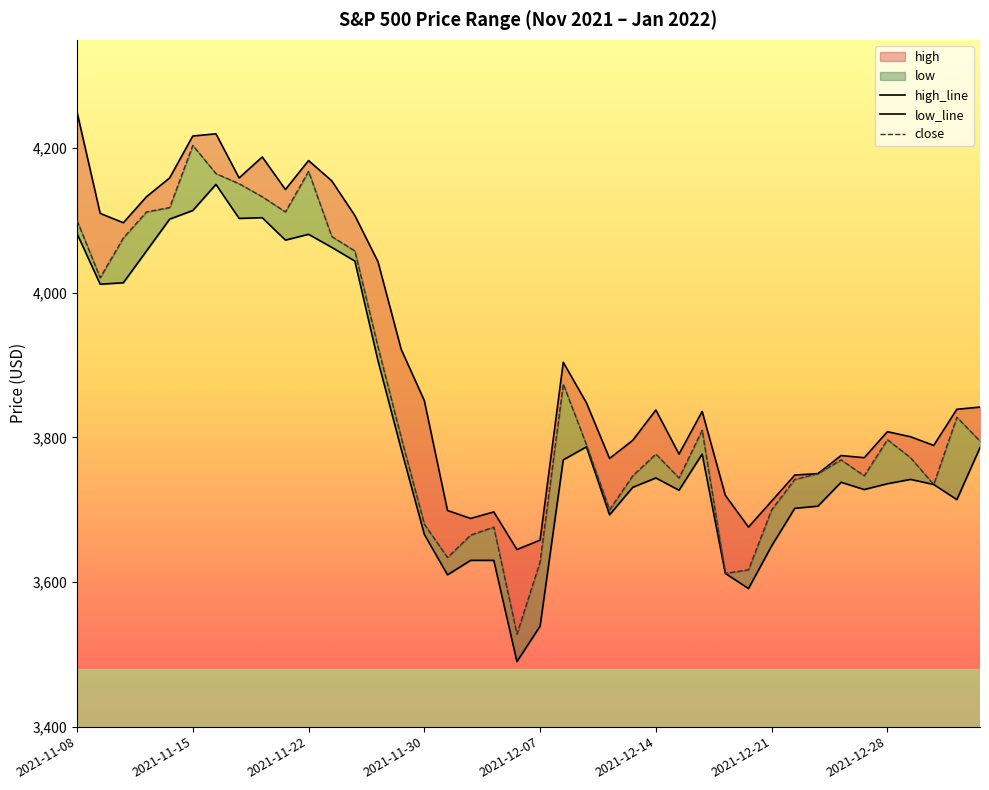

Which series has the largest range (max minus min)?

close